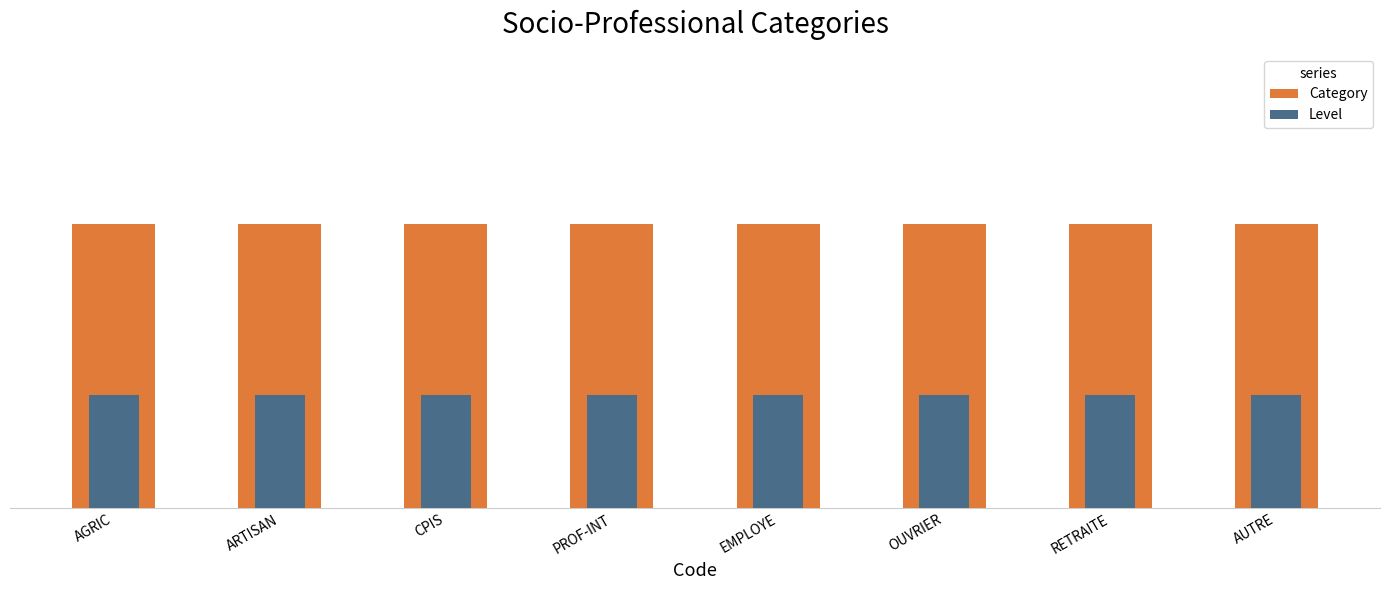

List the series in order of their overall mean, lowest first.

Level, Category